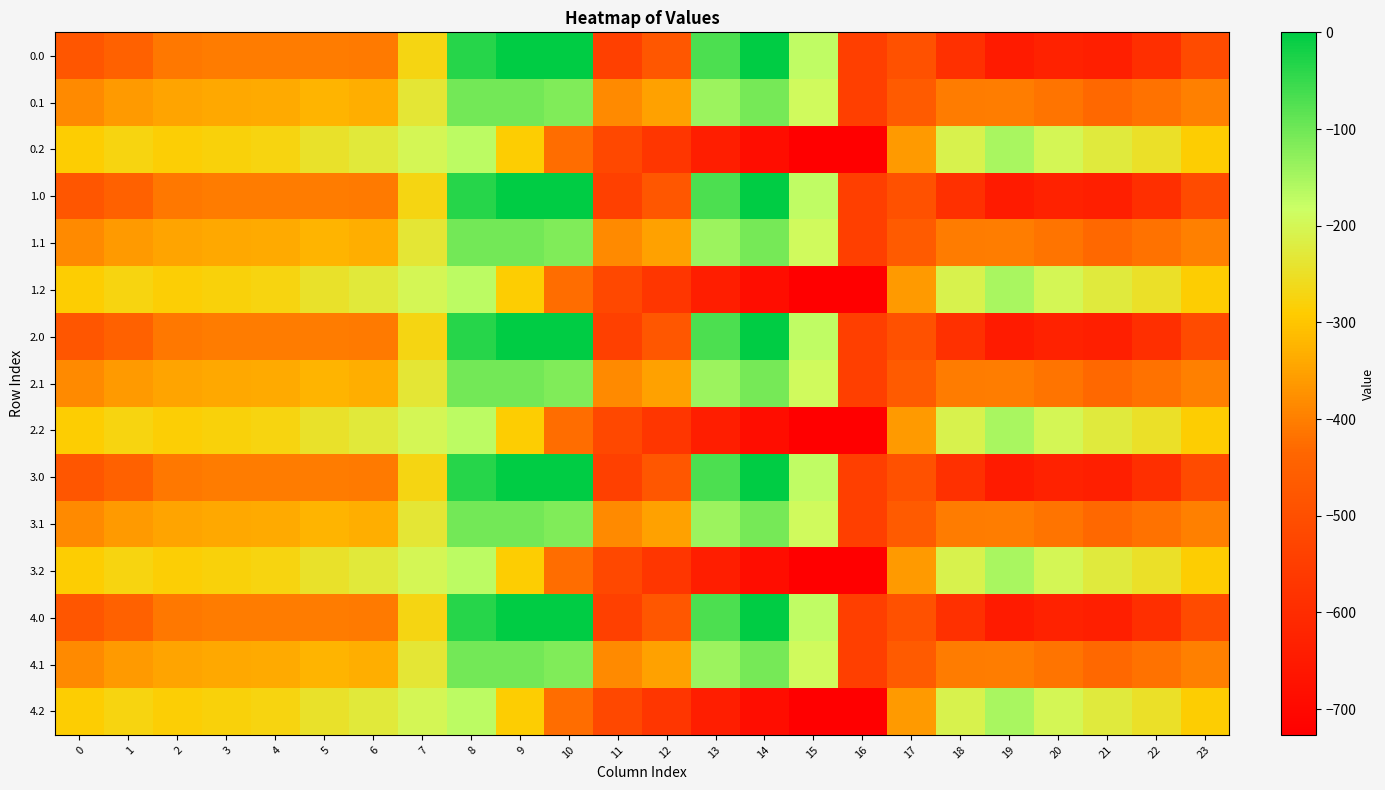

Rank the series by their maximum value, from highest to lowest.

0.0, 1.0, 2.0, 3.0, 4.0, 0.1, 1.1, 2.1, 3.1, 4.1, 0.2, 1.2, 2.2, 3.2, 4.2